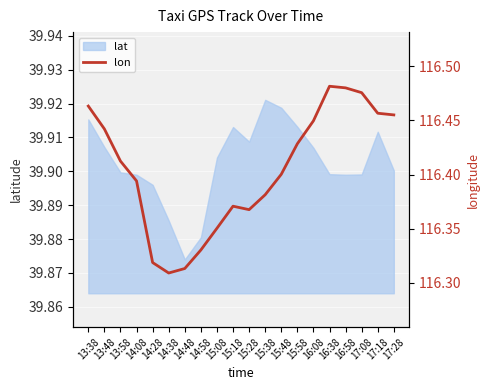

The chart shows a value of 81.4 at 14:28. True or false?

False